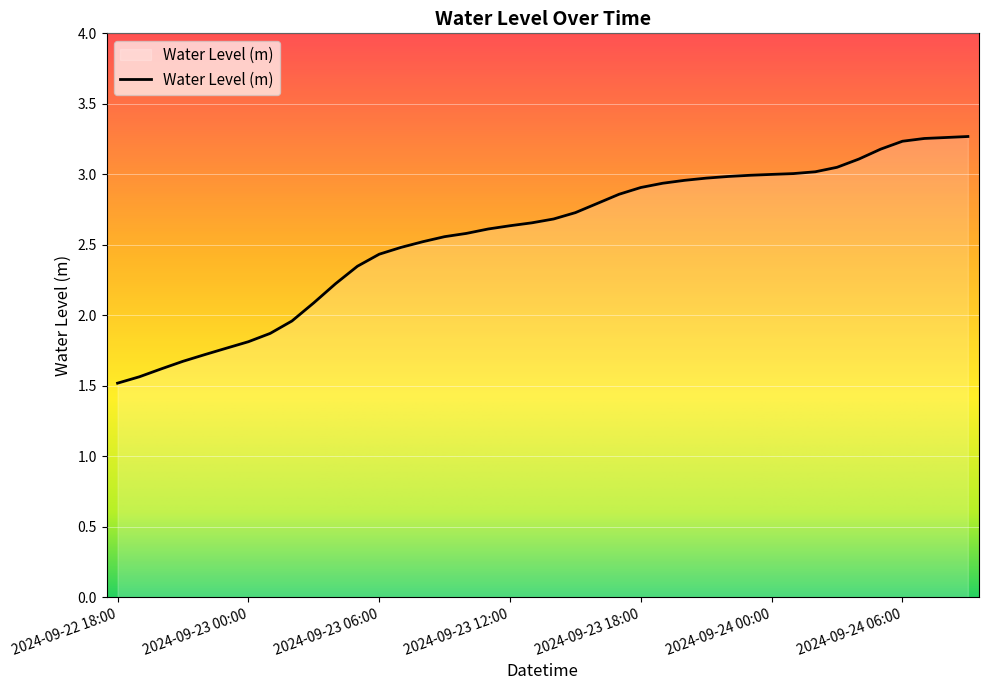

What is the minimum value shown in the chart?

1.5